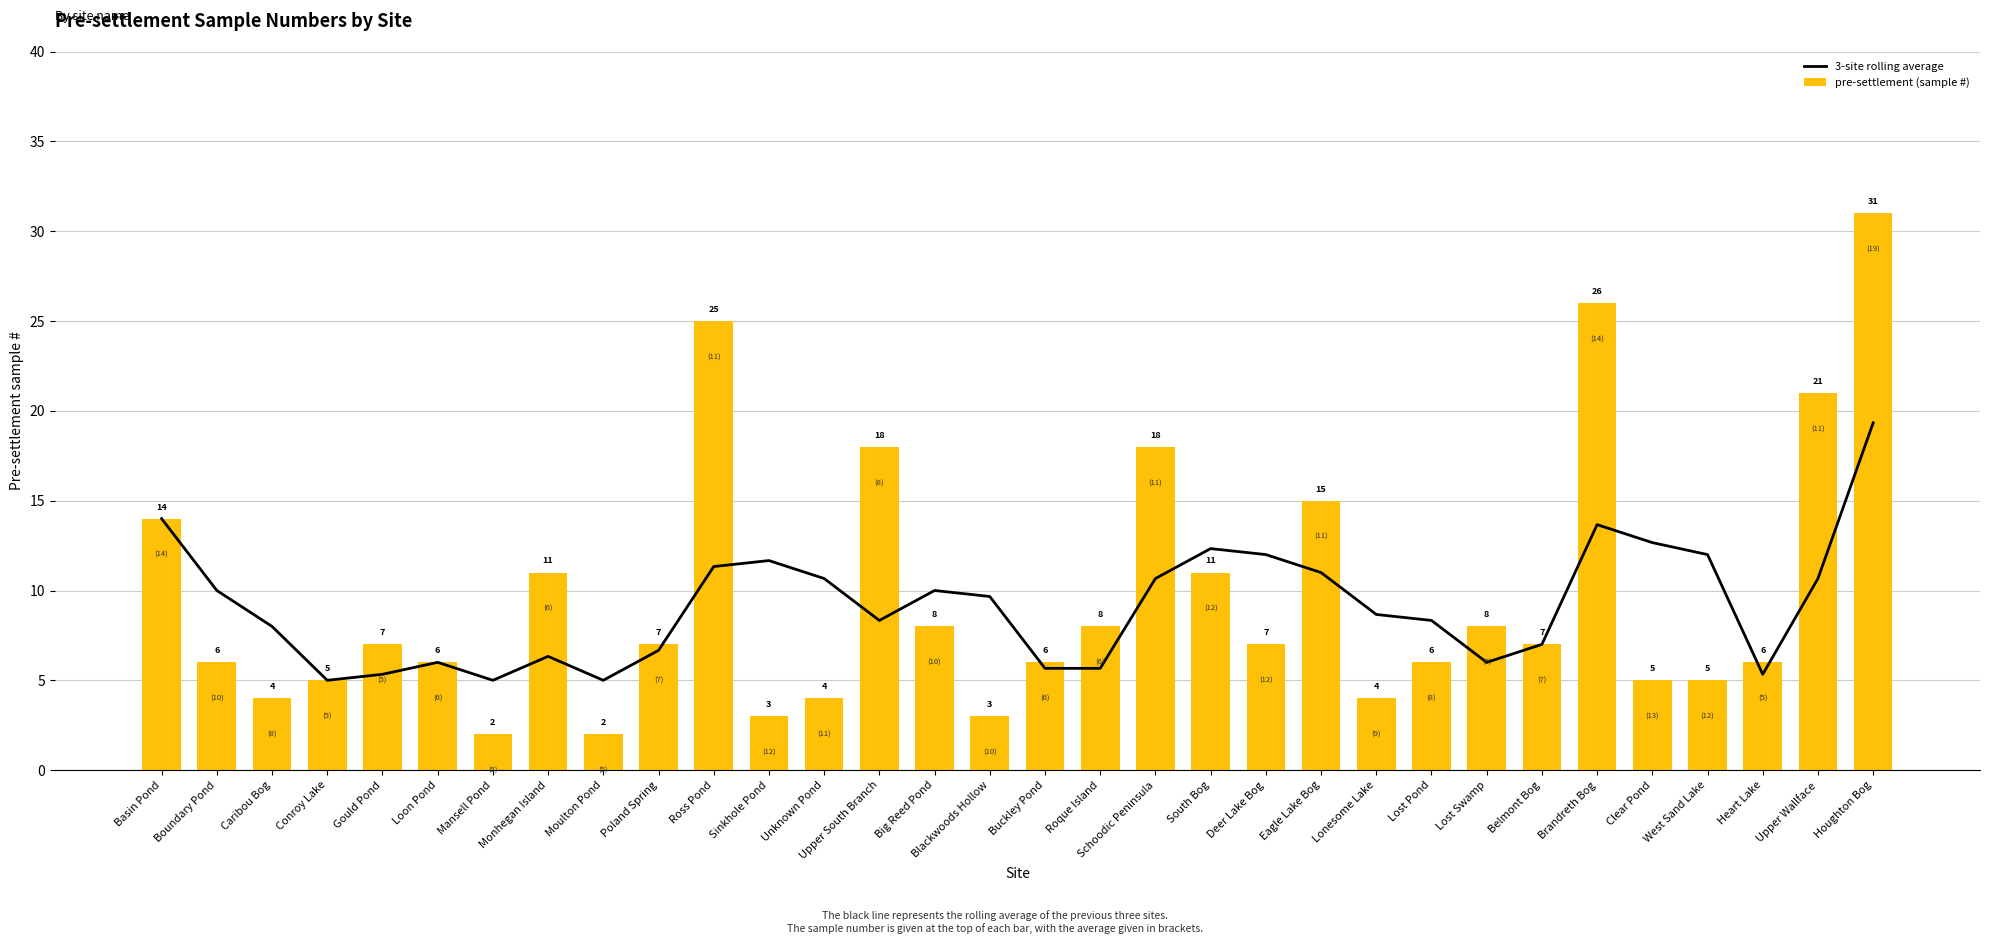

What is the label of the 15th bar from the right?

Roque Island